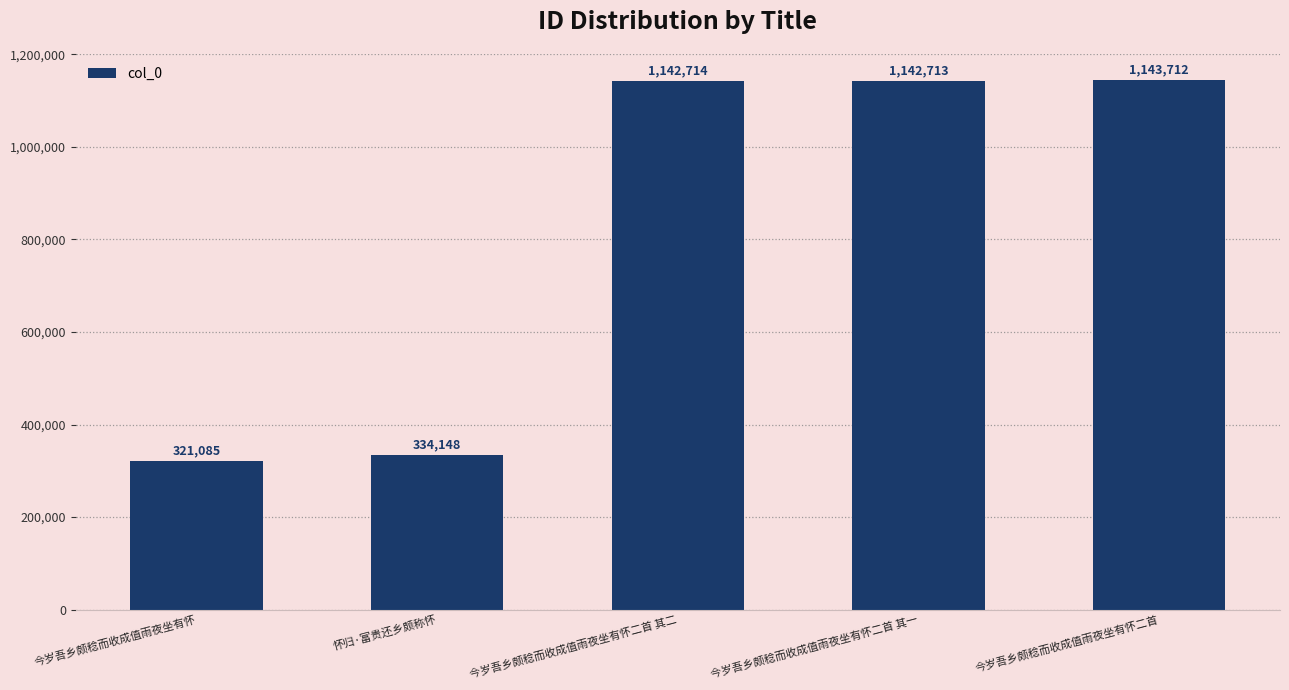

At which label is the value closest to 732398?

怀归·富贵还乡颇称怀